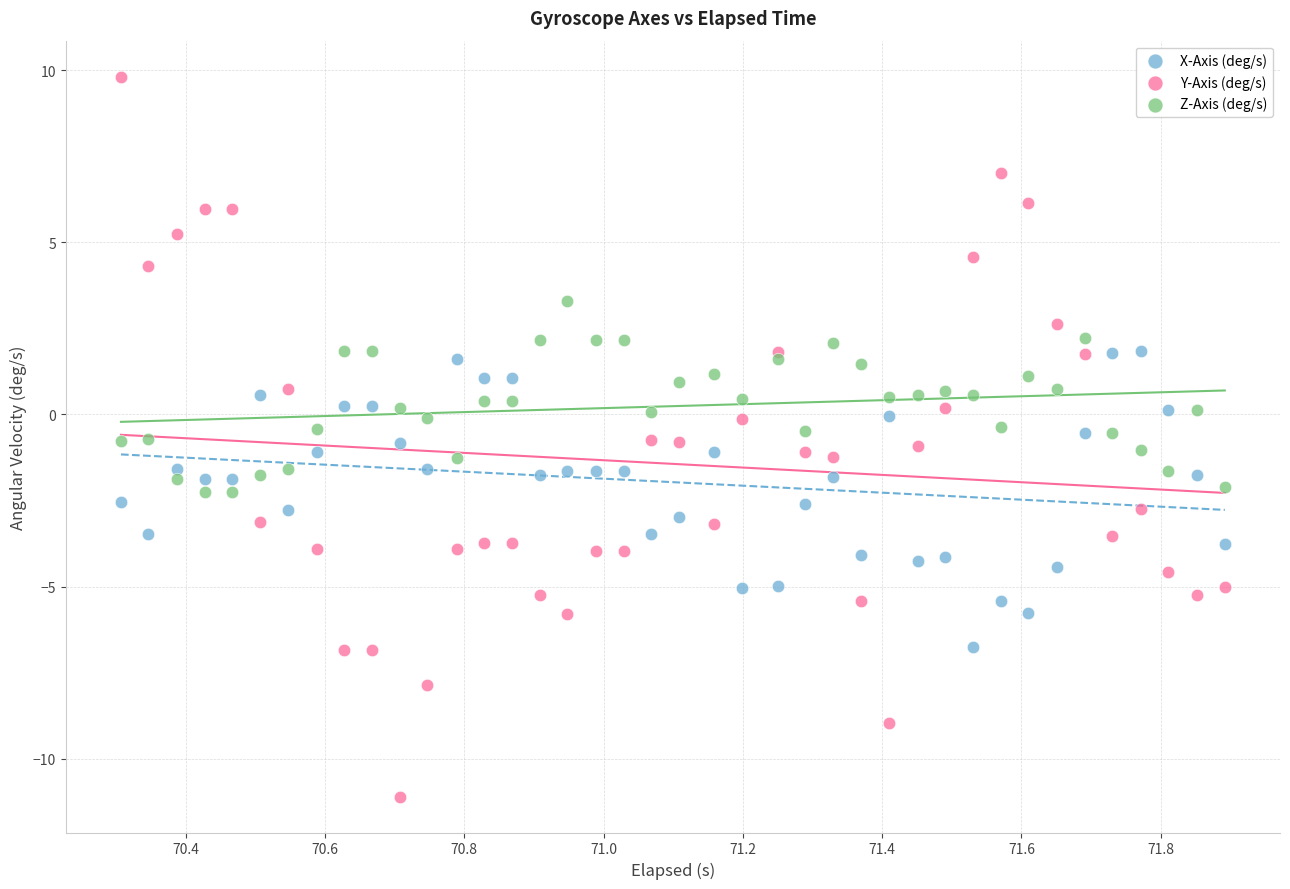

Which series contains the highest Y value?

Y-Axis (deg/s)